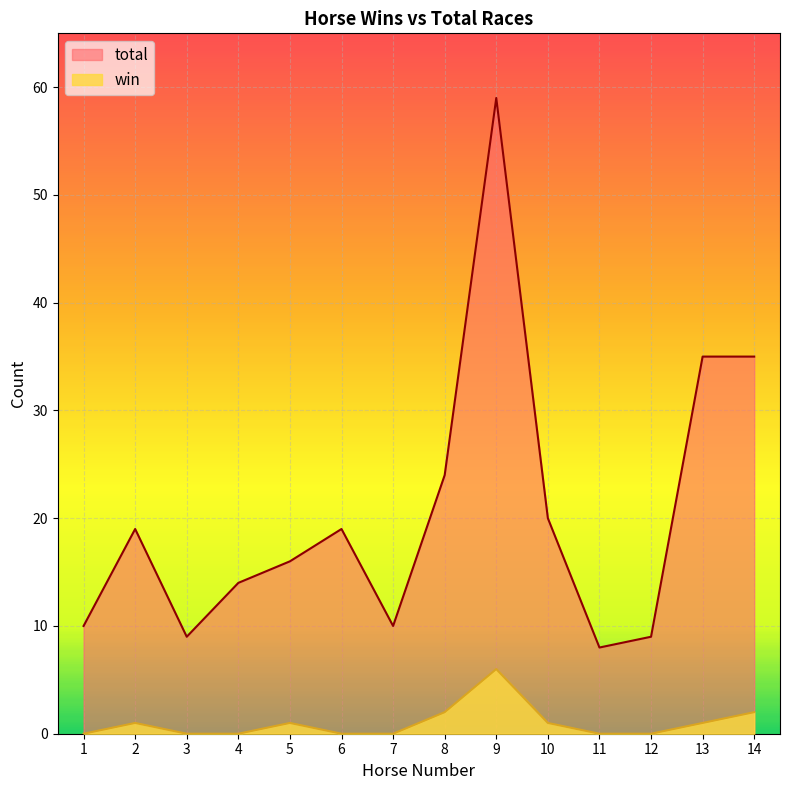

The win series shows -4 at 1. True or false?

False